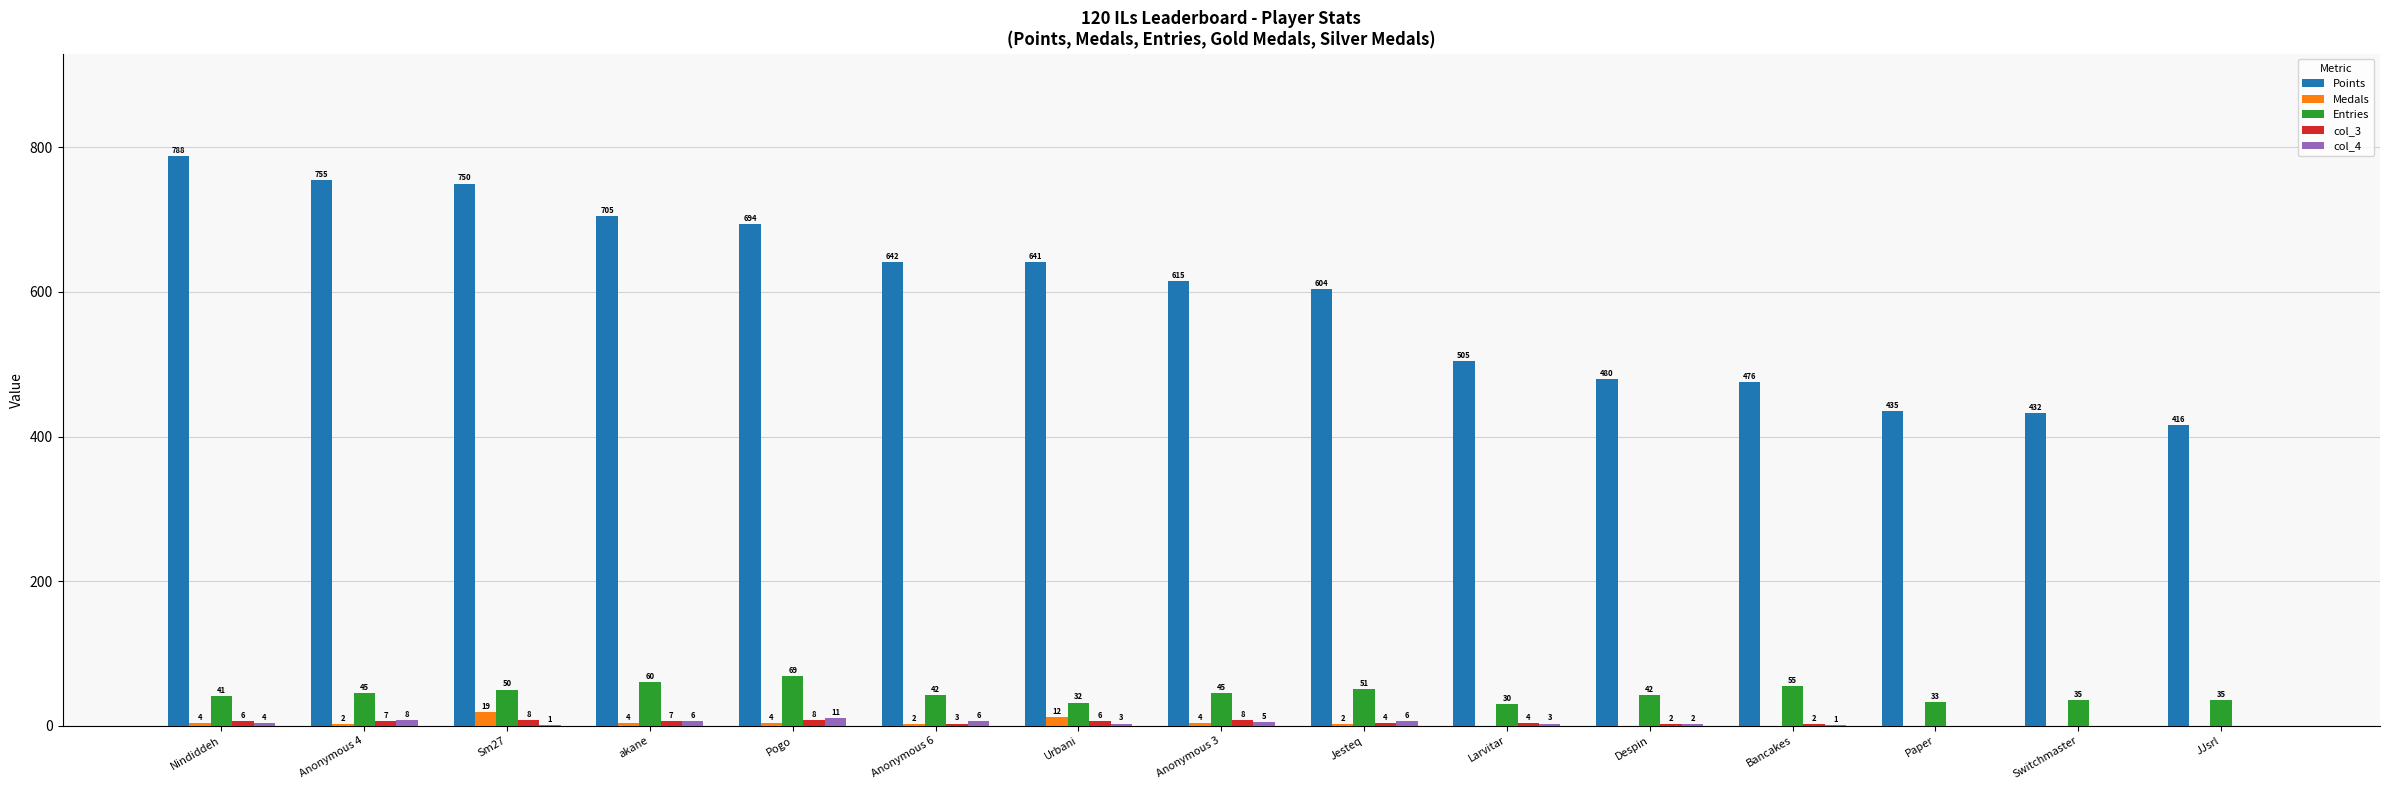

What is the highest value of the Points series?

788